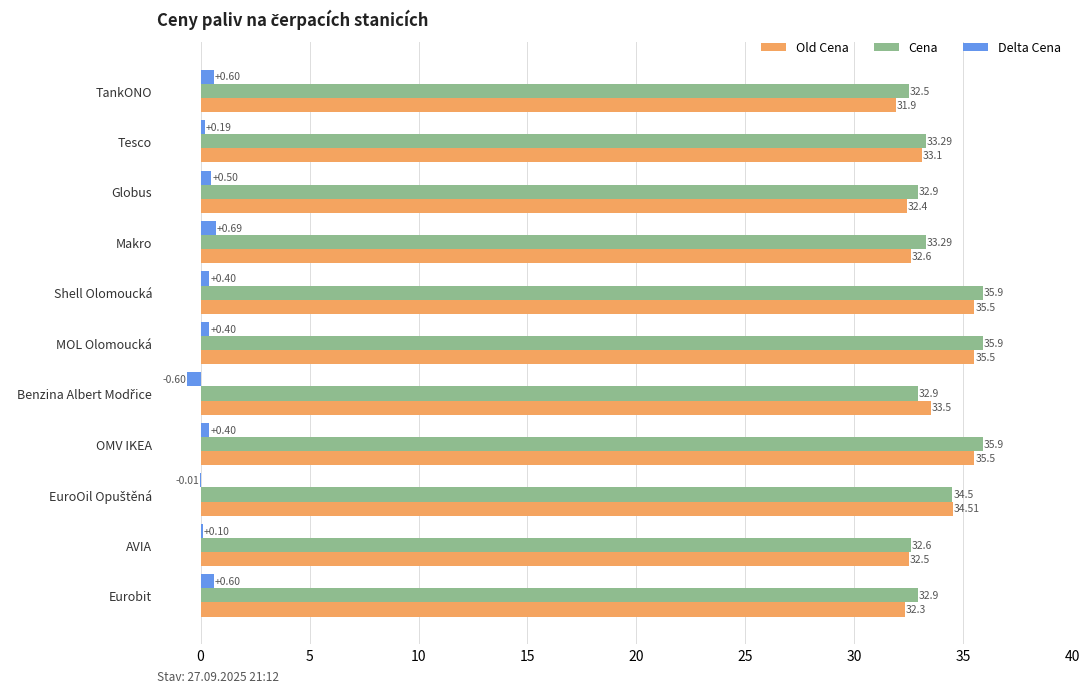

What is the total value across all series at OMV IKEA?

71.8